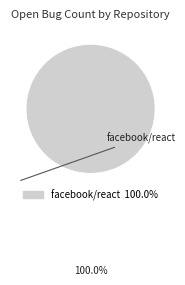

Is there any slice that represents more than half of the pie?

Yes